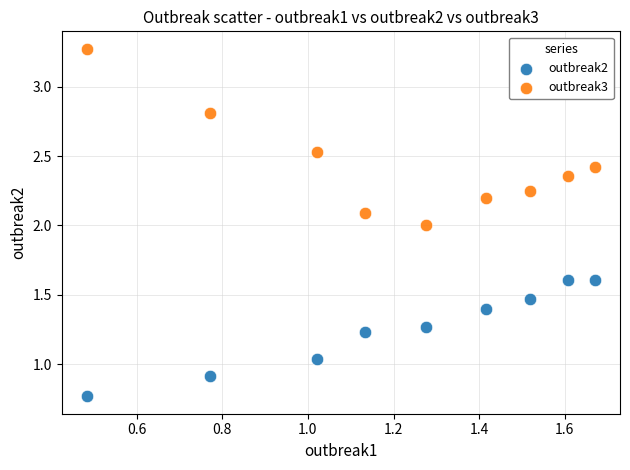

Which series contains the lowest Y value?

outbreak2